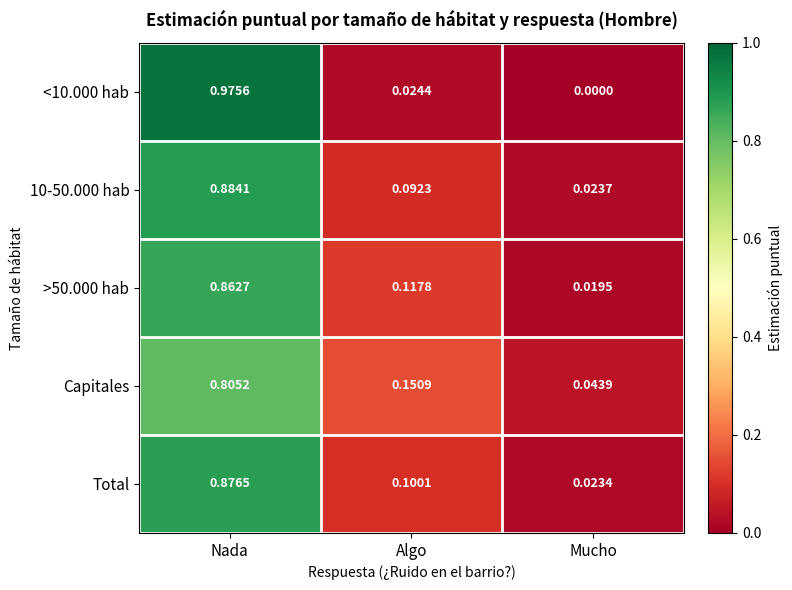

At which label is Capitales closest to 0?

Mucho